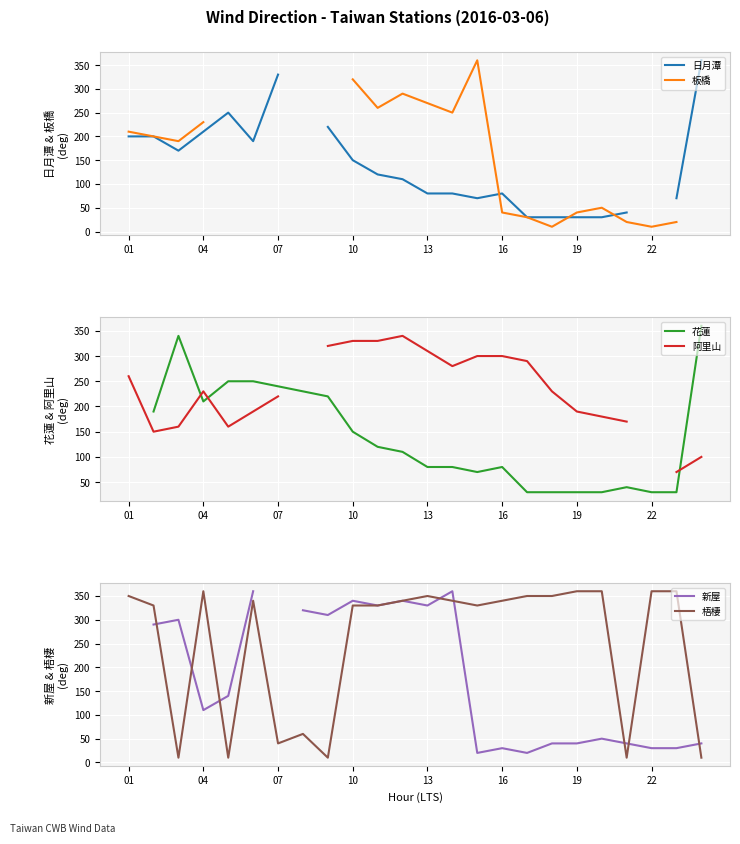

True or false: 梧棲 has a value of 360 at 22.

True